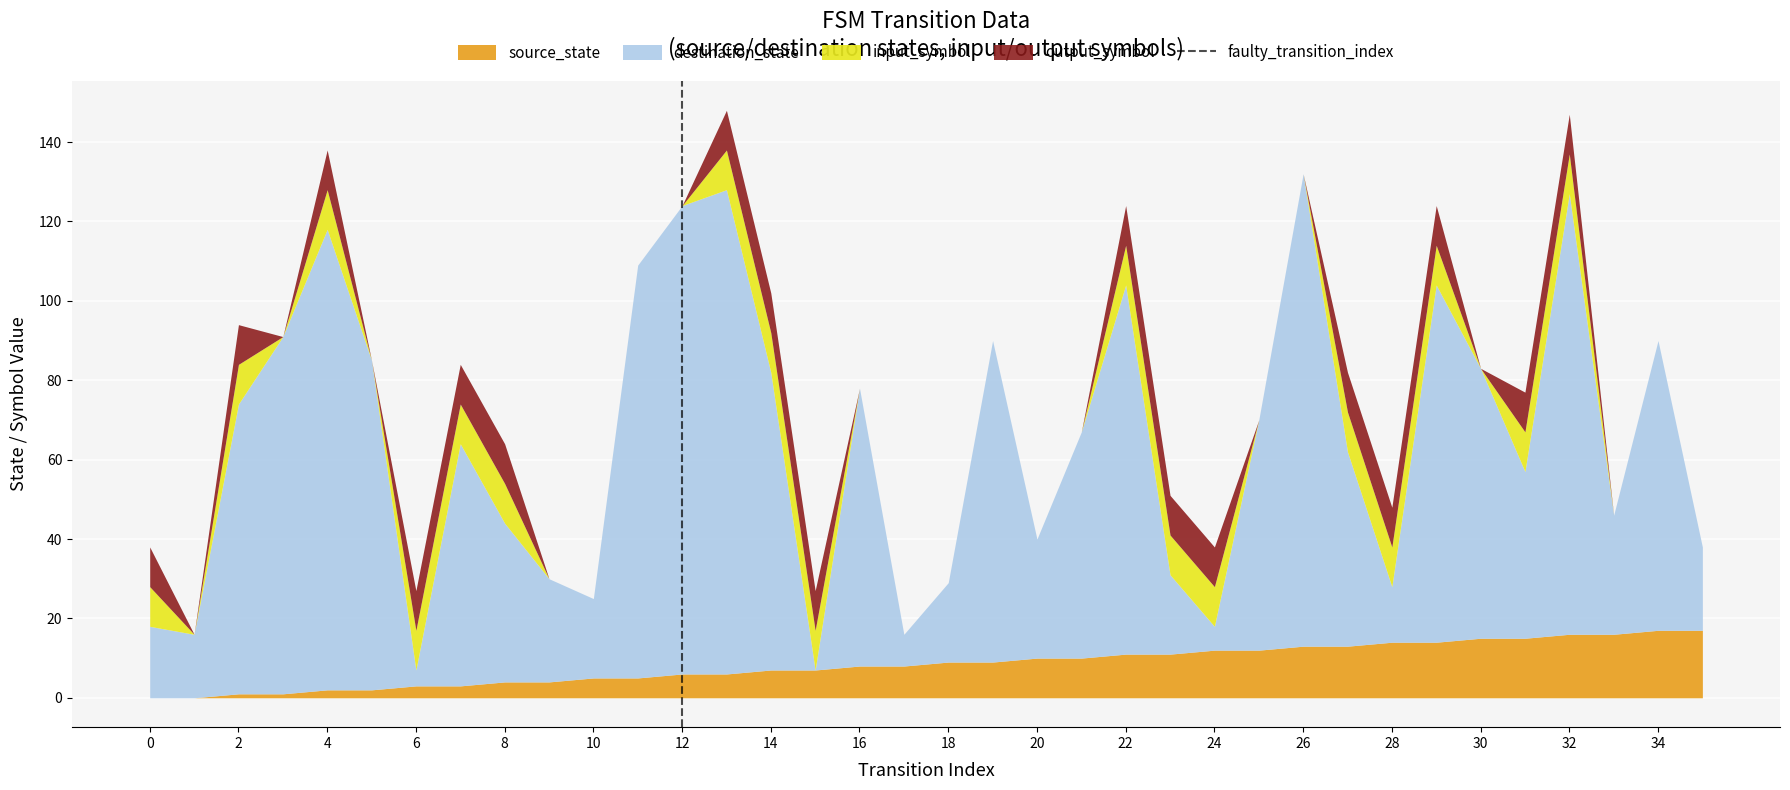

Between 2 and 0, which is larger?

2